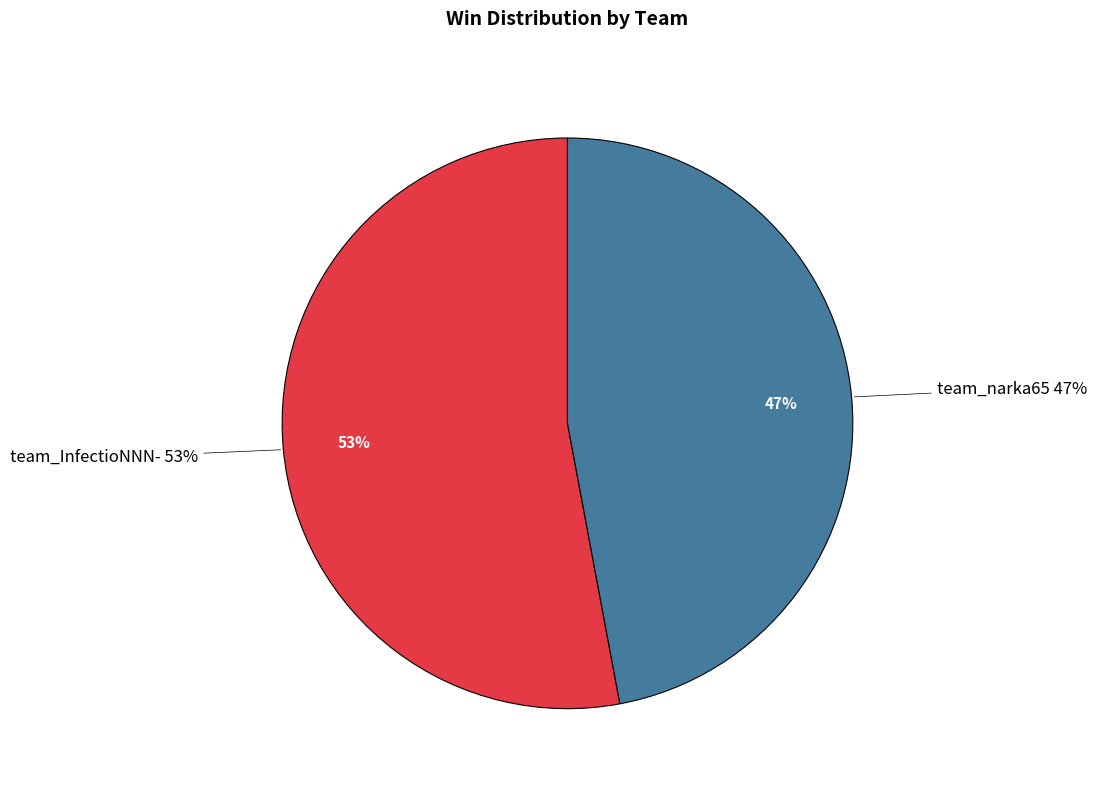

Rank the categories by value from highest to lowest.

team_InfectioNNN-, team_narka65